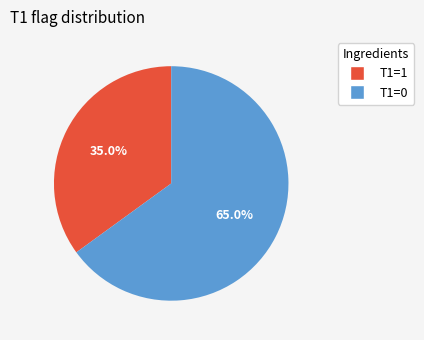

What percentage do T1=0 and T1=1 together represent?

100.0%